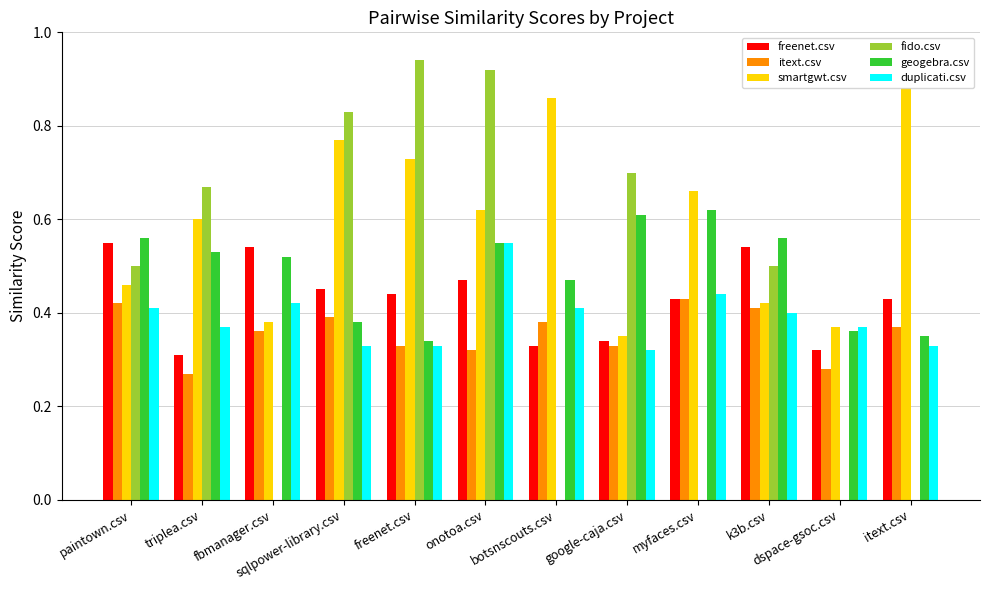

Which series changed the most between botsnscouts.csv and google-caja.csv?

fido.csv